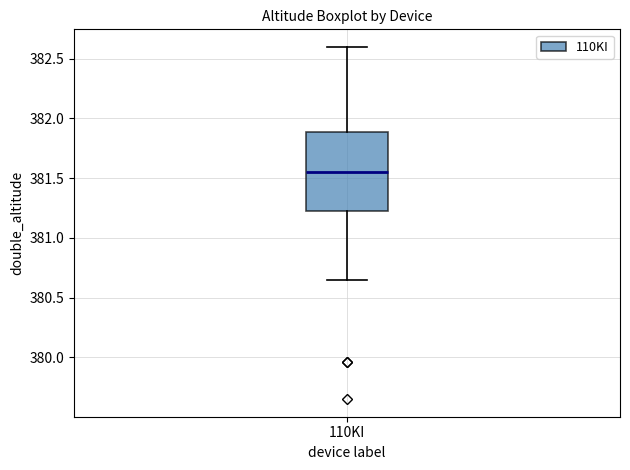

Transcribe this box plot: give where the median line is, the range the box spans, and where the two whiskers end, as read against the y-axis. The values are not printed on the chart, so give them approximately, as read against the axis.

median 381.55, box 381.20 to 381.90, whiskers 380.65 to 382.60